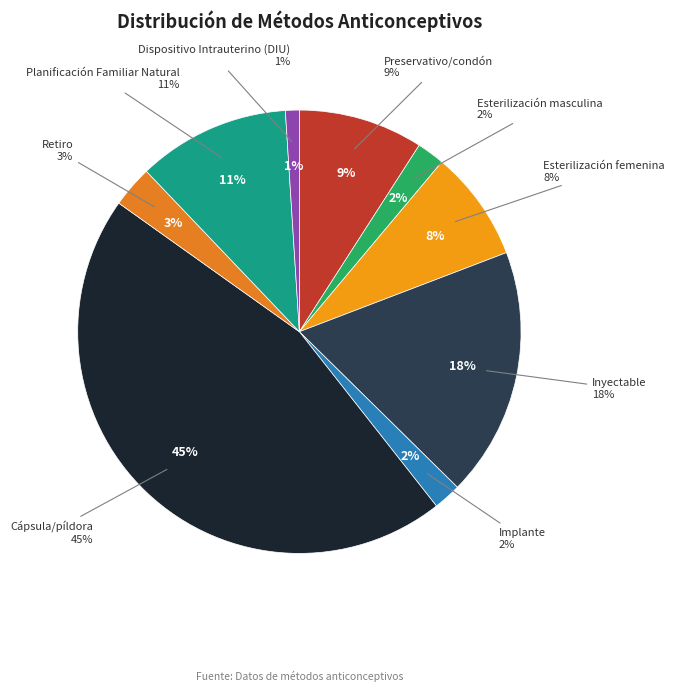

Does any single category account for the majority?

No